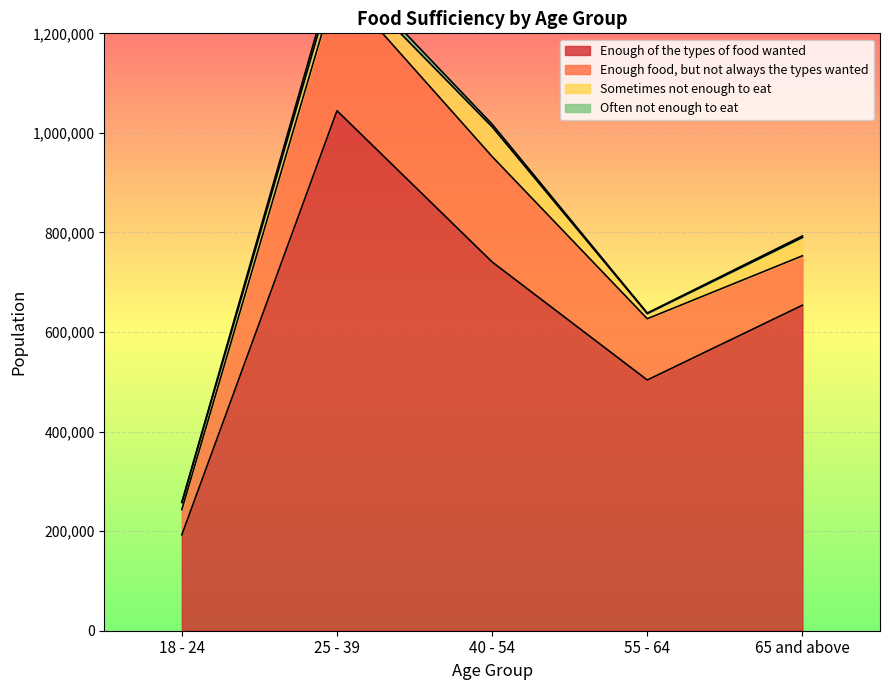

What are all the series names shown in the legend?

Enough of the types of food wanted, Enough food, but not always the types wanted, Sometimes not enough to eat, Often not enough to eat